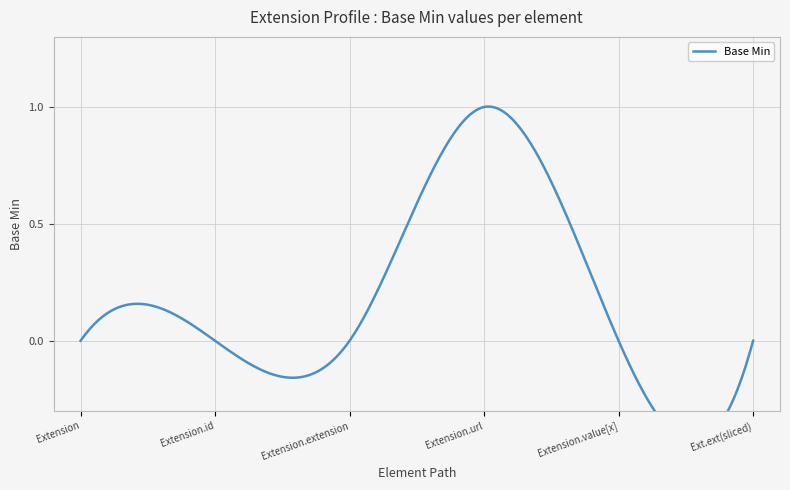

The chart shows a value of 0 at Extension.id. True or false?

True